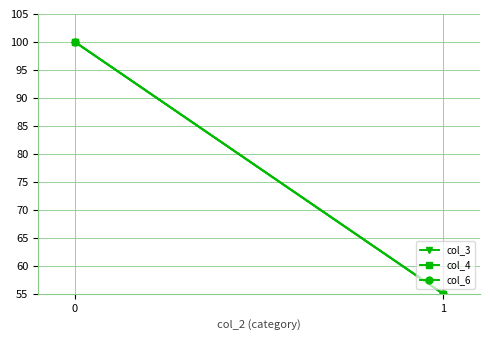

Is the value of col_4 at 1 greater than the value of col_3 at 1?

No